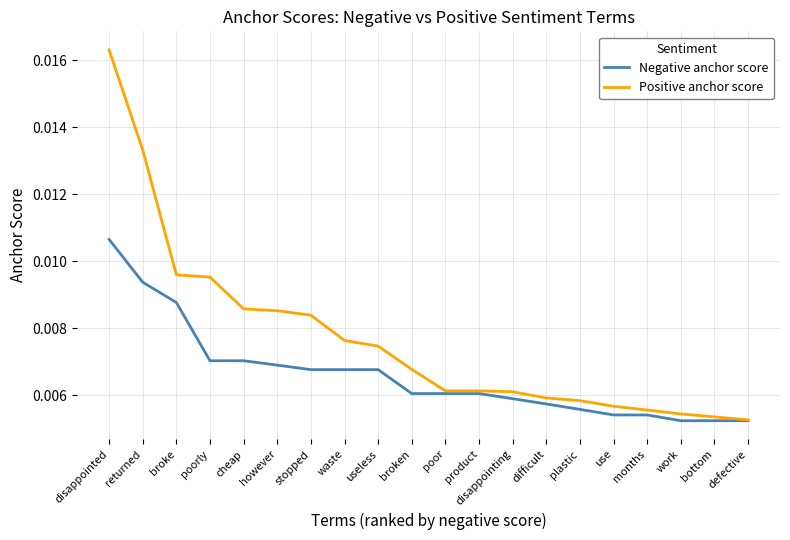

List the series in order of their overall mean, highest first.

Positive anchor score, Negative anchor score